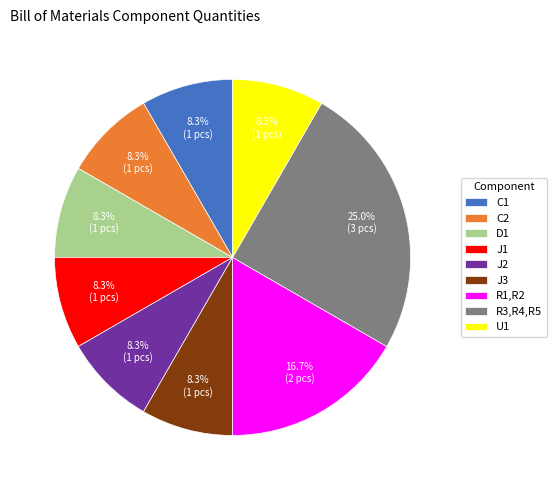

The J3 slice represents 21% of the pie. True or false?

False